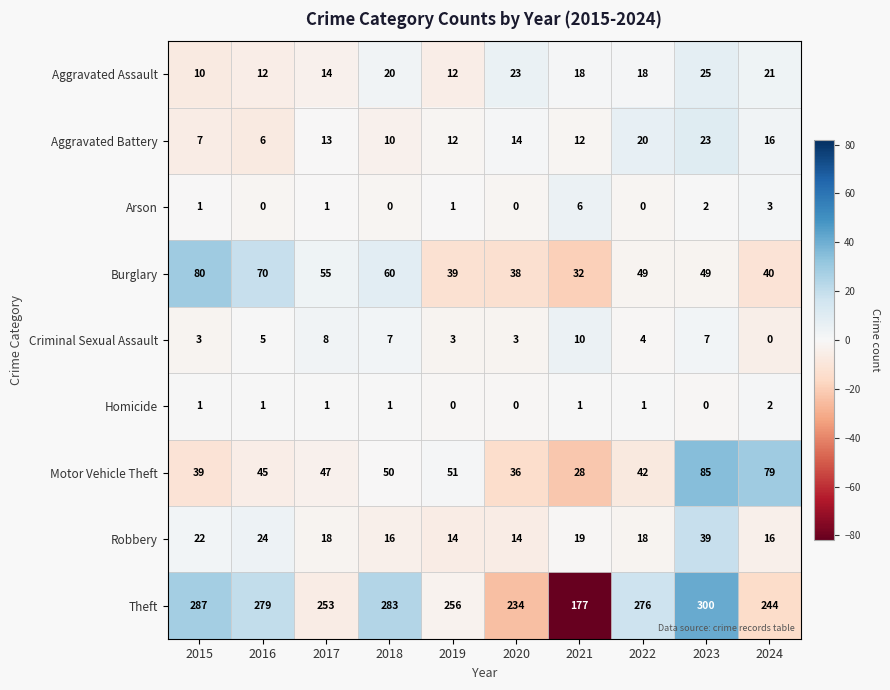

At which label does Robbery first exceed 18?

2015